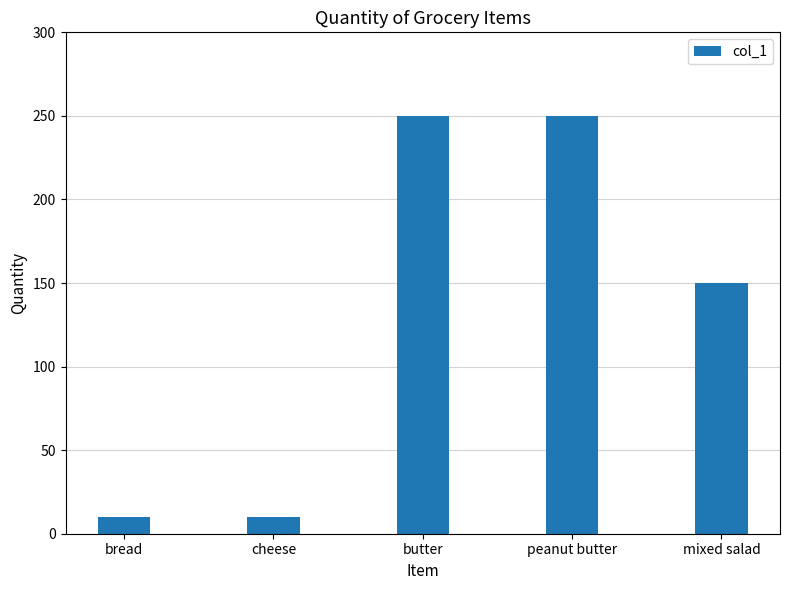

What is the greatest value displayed?

250